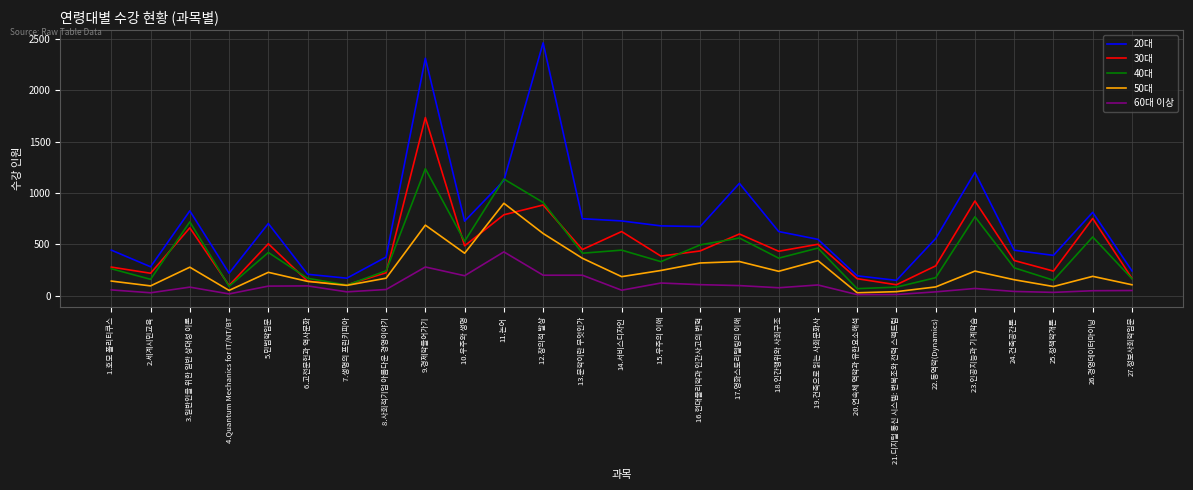

What is the difference between the maximum and minimum values in the 50대 series?

871